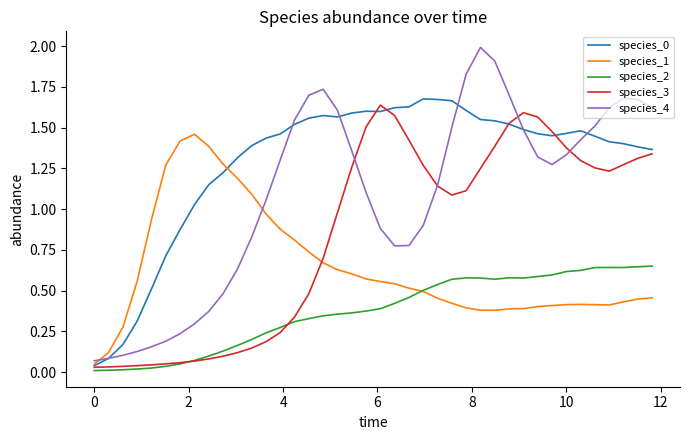

Which series has the largest range (max minus min)?

species_4